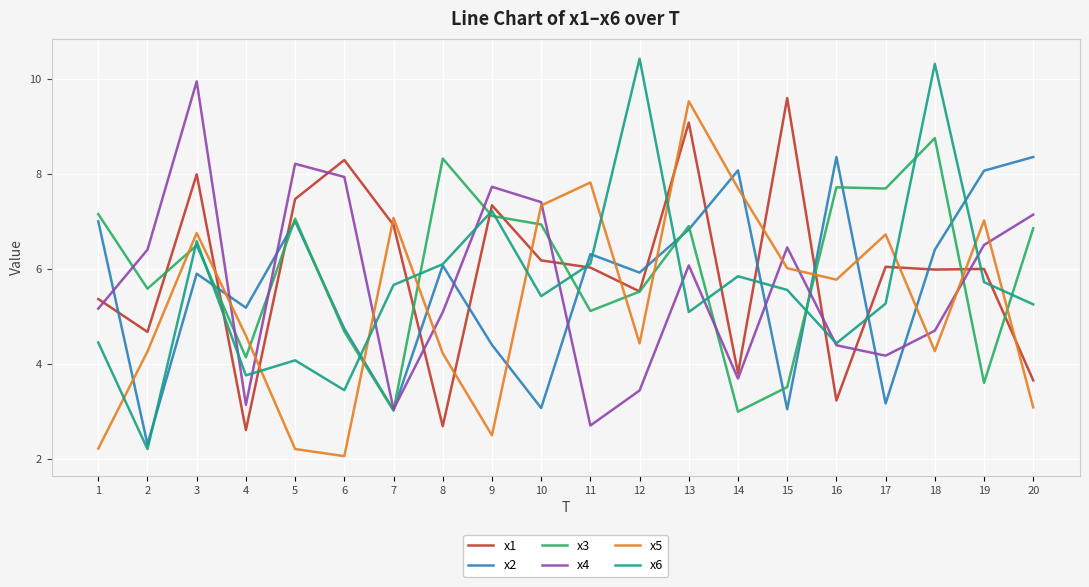

The value of x4 at 20 is 1.9. True or false?

False